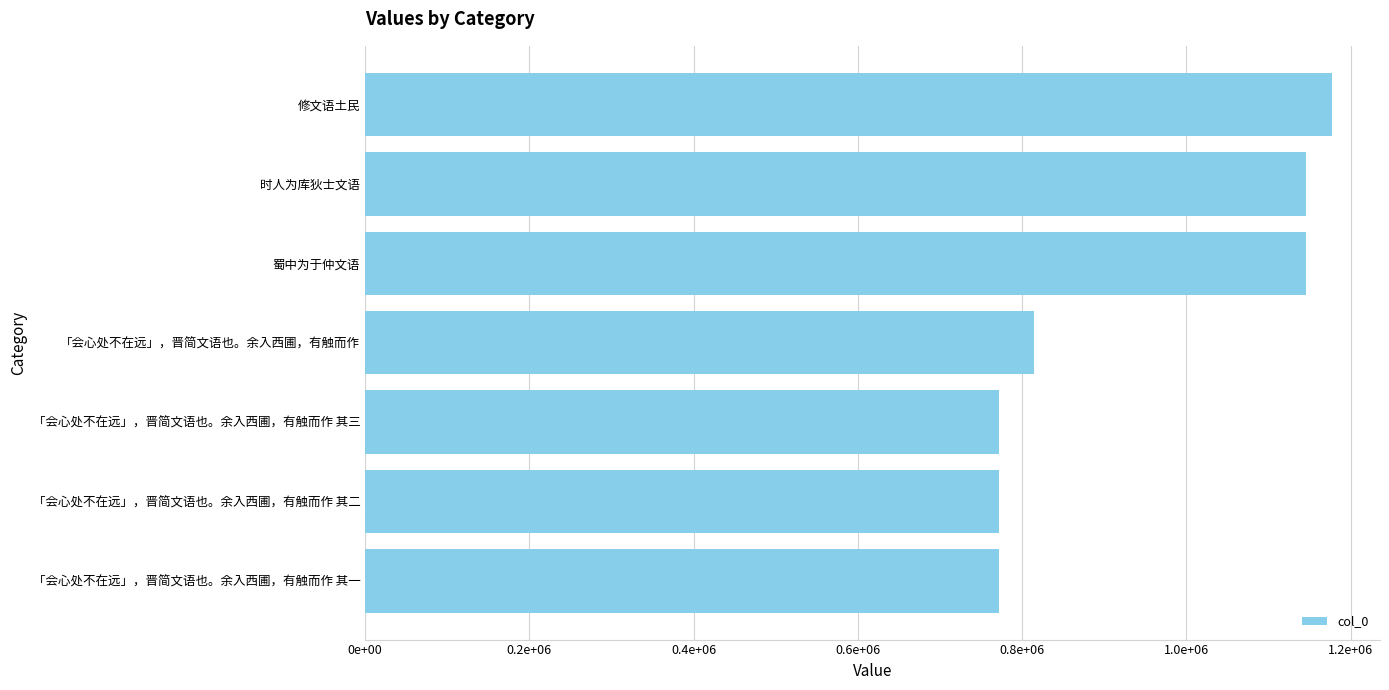

At which category does the chart reach its peak across all series?

修文语土民